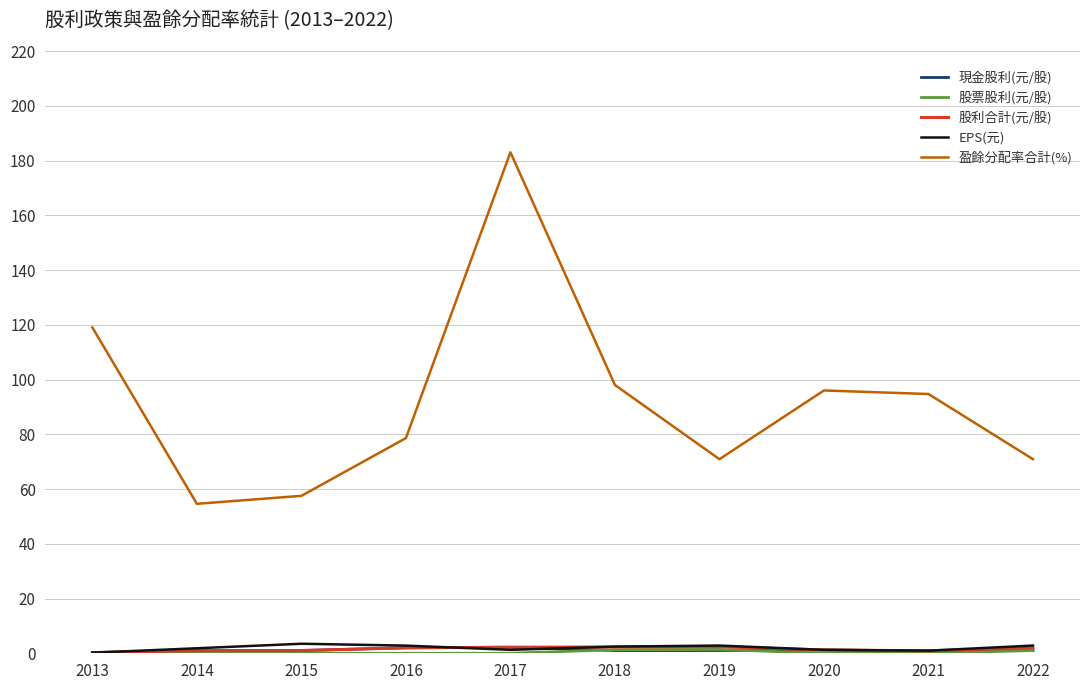

What is the greatest value displayed?

183.0